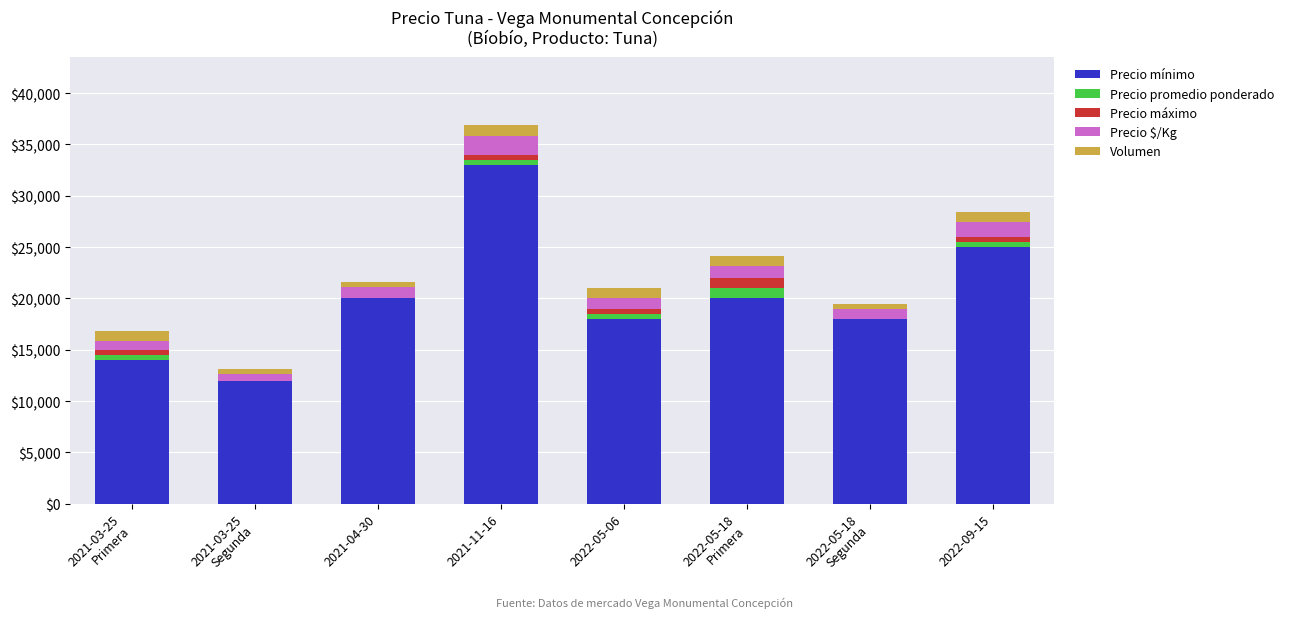

Which category has the highest value in the Precio mínimo series?

2021-11-16